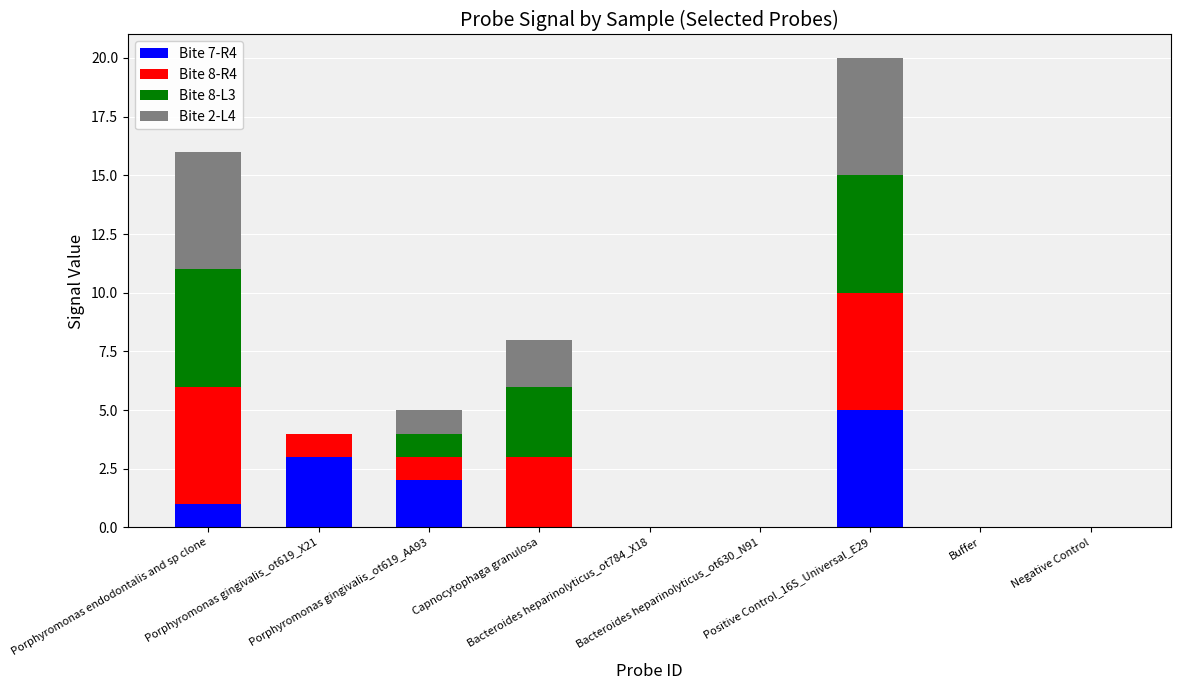

What is the maximum value for Bite 7-R4?

5